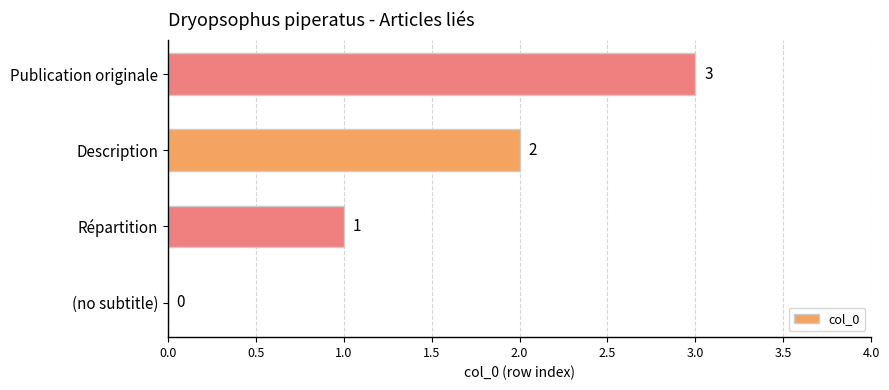

What is the ratio of the value at Publication originale to the value at Description?

1.5